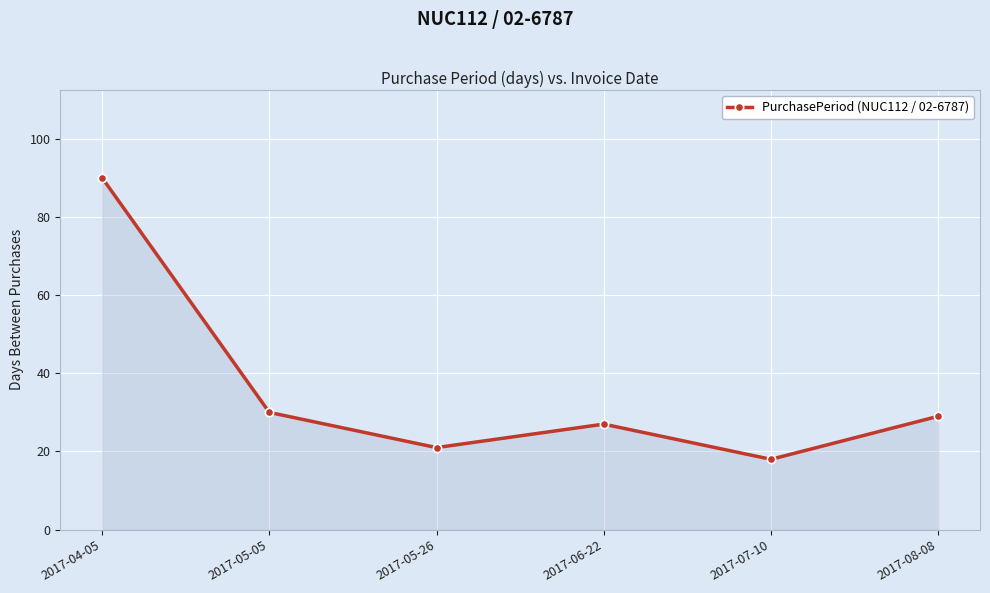

What position from the right is 2017-07-10?

2